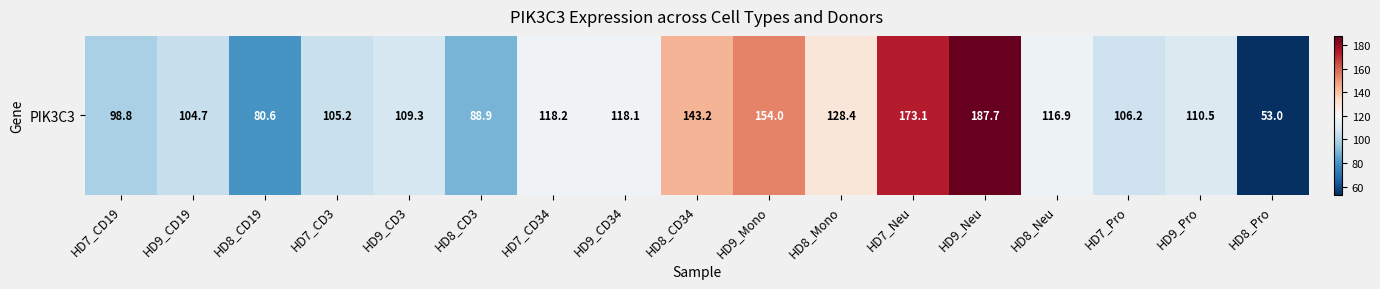

List the labels in order of value, largest first.

HD9_Neu, HD7_Neu, HD9_Mono, HD8_CD34, HD8_Mono, HD7_CD34, HD9_CD34, HD8_Neu, HD9_Pro, HD9_CD3, HD7_Pro, HD7_CD3, HD9_CD19, HD7_CD19, HD8_CD3, HD8_CD19, HD8_Pro